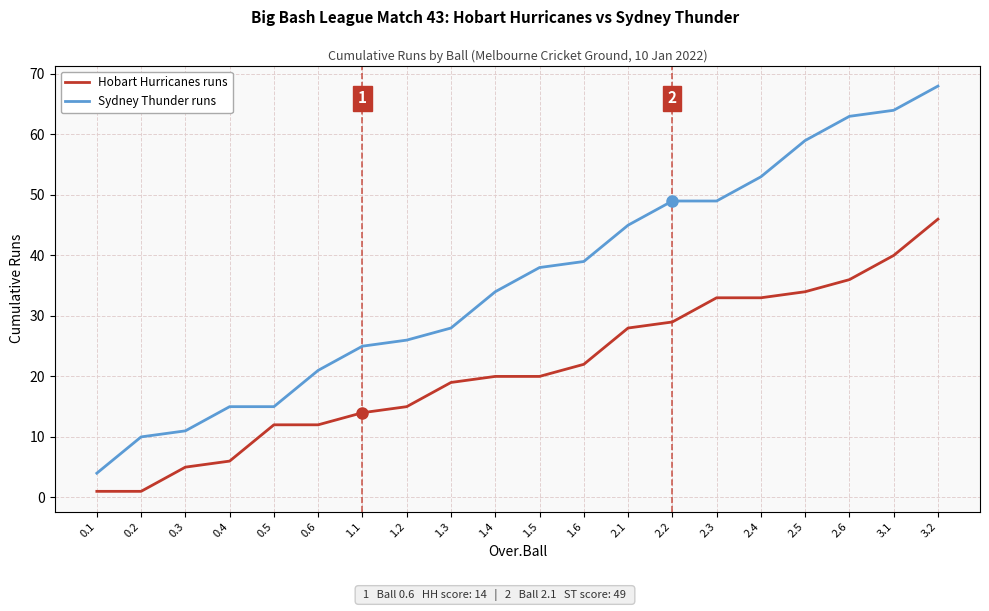

True or false: Sydney Thunder runs has more than 2 points higher than both neighbors.

False